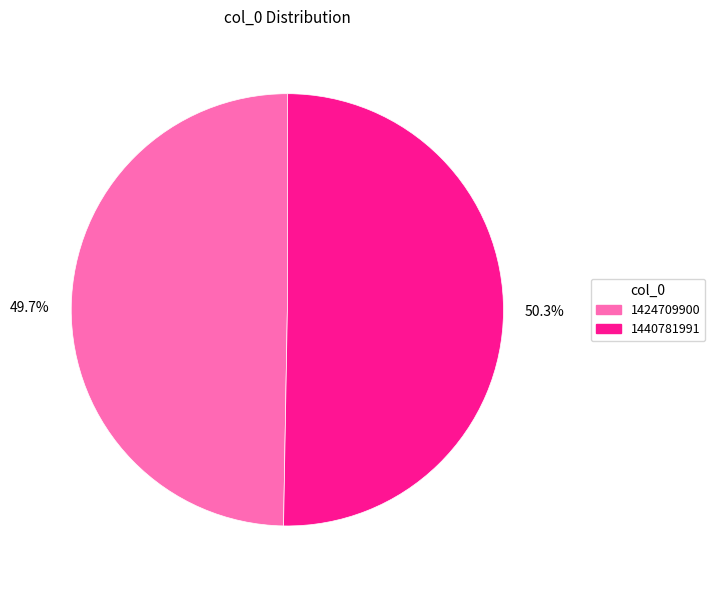

How many slices are in this pie chart?

2